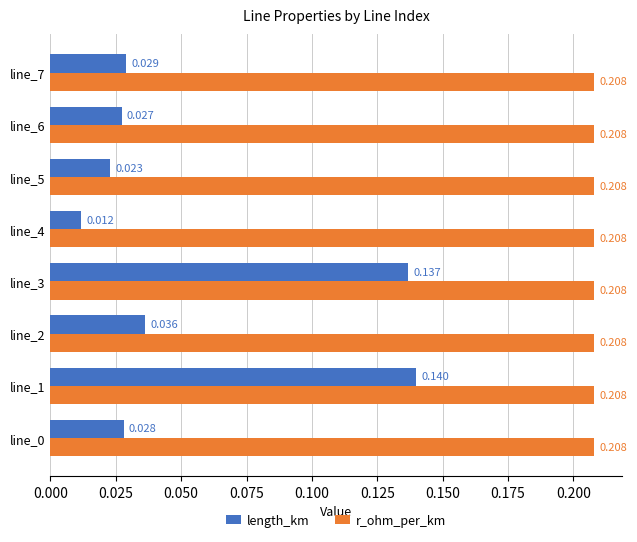

Which series has the largest total across all categories?

r_ohm_per_km